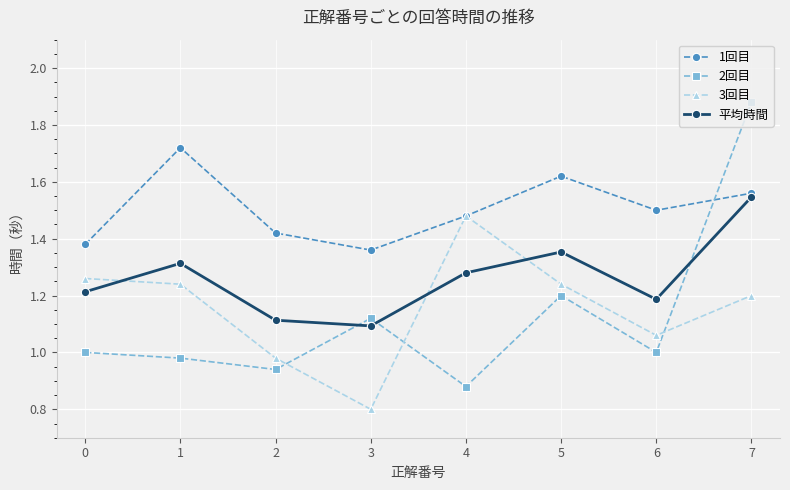

What are all the series names shown in the legend?

1回目, 2回目, 3回目, 平均時間